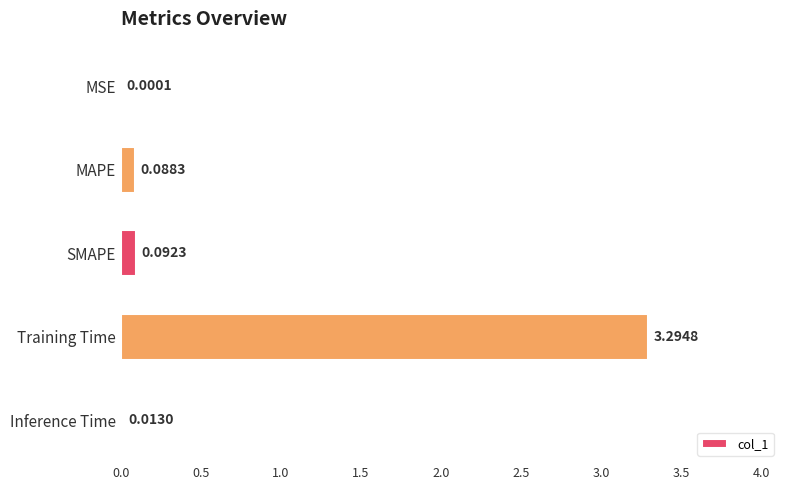

Where is the data nearest to the value 1?

SMAPE